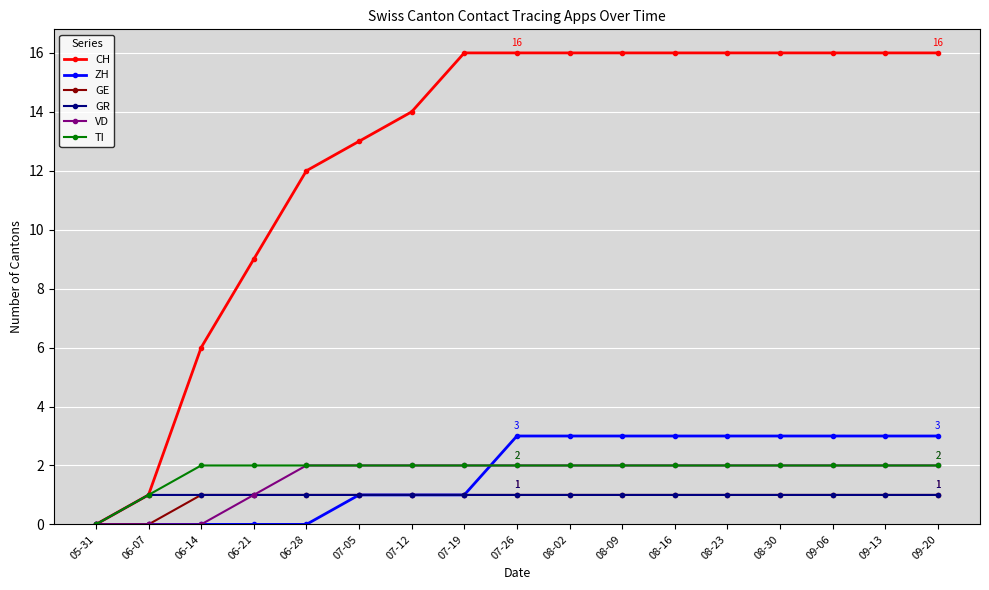

Which series has the widest spread of values?

CH